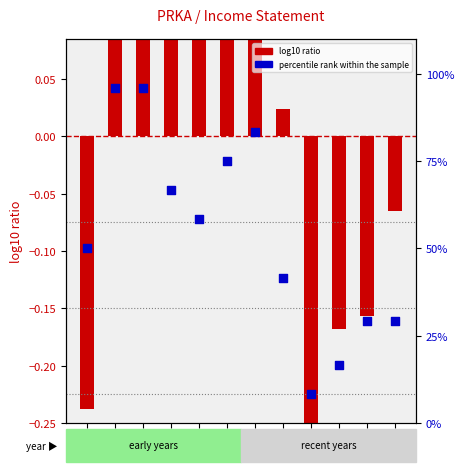

Approximately how many times larger is the value at 2017 compared to 2015?

1.8